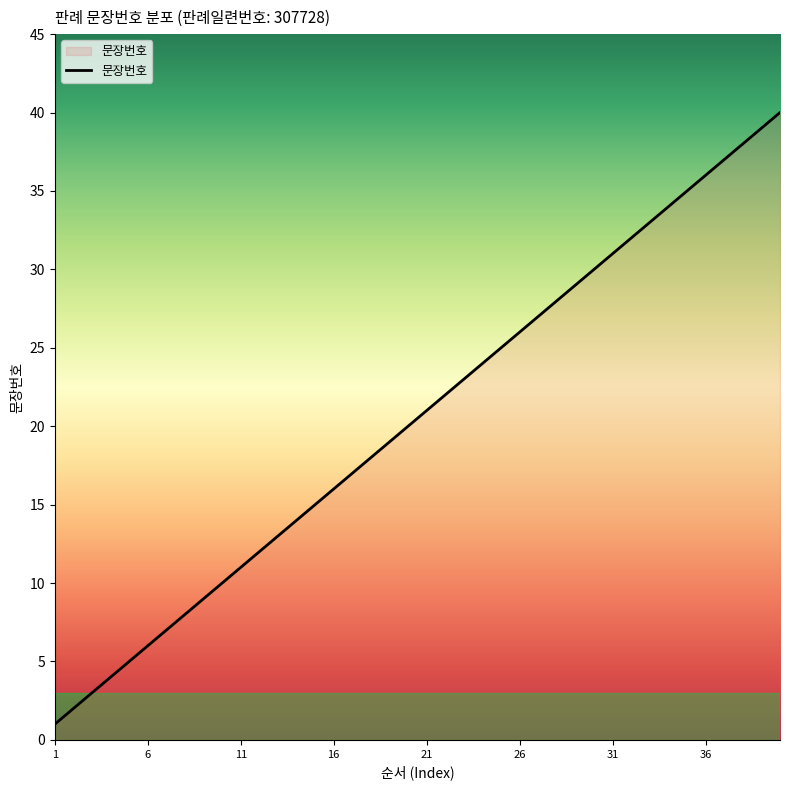

Which label corresponds to the smallest value in the chart?

1